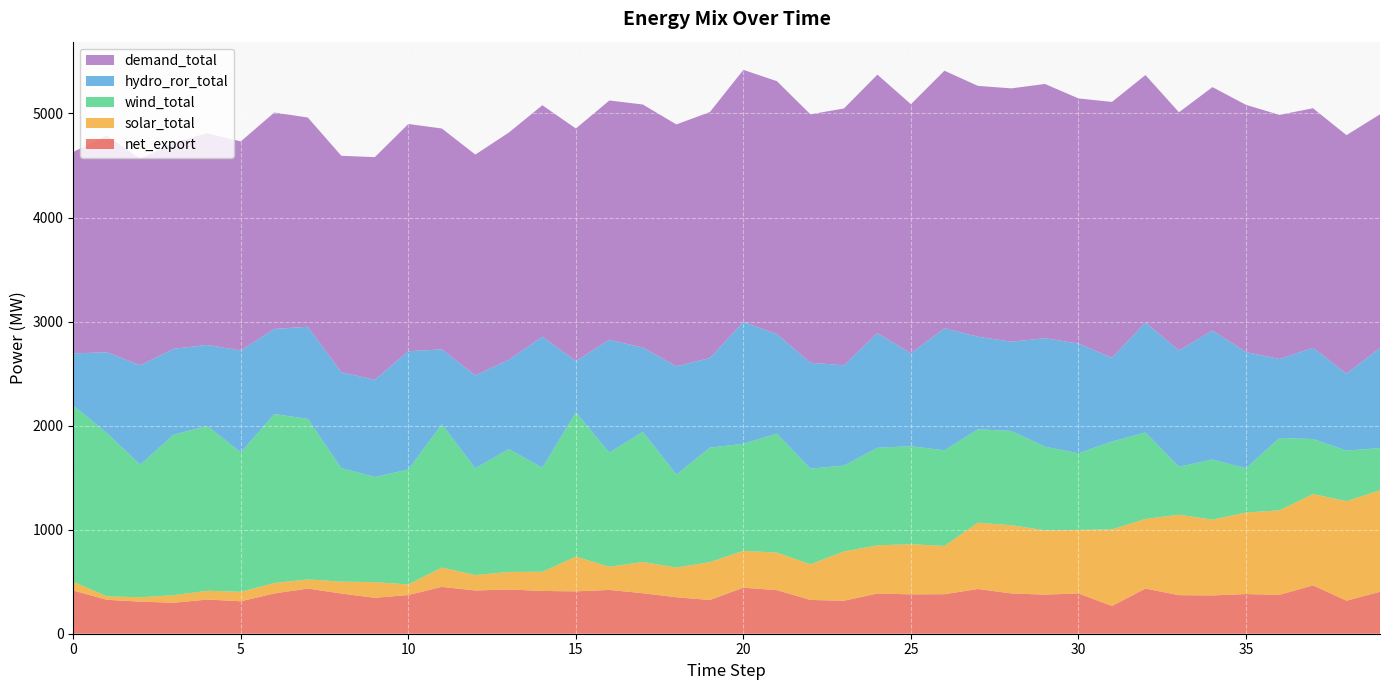

Reading right to left, what are all the values shown in this chart?

net_export: 39=403.1	38=317.4	37=464.9	36=373.7	35=381.2	34=368.0	33=370.5	32=434.0	31=266.6	30=387.3	29=375.7	28=387.1	27=430.0	26=379.9	25=378.3	24=386.8	23=317.0	22=324.6	21=418.8	20=442.6	19=324.3	18=350.4	17=389.3	16=421.0	15=407.2	14=411.2	13=425.3	12=415.6	11=450.0	10=372.0	9=345.5	8=386.4	7=433.8	6=387.3	5=311.9	4=328.6	3=297.8	2=308.2	1=326.3	0=415.1
solar_total: 39=975.8	38=956.5	37=877.5	36=812.9	35=783.7	34=728.2	33=773.3	32=669.4	31=735.9	30=610.3	29=618.6	28=655.4	27=637.4	26=463.7	25=482.1	24=463.0	23=473.5	22=343.1	21=360.8	20=354.0	19=364.0	18=285.8	17=300.3	16=222.9	15=333.8	14=184.1	13=169.0	12=148.3	11=186.1	10=101.8	9=150.3	8=114.3	7=88.0	6=100.0	5=90.6	4=84.5	3=72.5	2=42.4	1=33.3	0=84.1
wind_total: 39=405.7	38=486.1	37=529.1	36=694.7	35=425.6	34=577.5	33=461.1	32=830.5	31=844.1	30=737.2	29=803.5	28=906.4	27=897.2	26=919.1	25=941.9	24=937.4	23=824.9	22=919.1	21=1143.5	20=1028.6	19=1100.3	18=893.6	17=1251.0	16=1097.2	15=1386.3	14=999.4	13=1180.4	12=1026.2	11=1378.4	10=1104.1	9=1010.9	8=1091.8	7=1543.1	6=1623.8	5=1340.2	4=1583.2	3=1543.3	2=1274.1	1=1569.2	0=1694.8
hydro_ror_total: 39=962.3	38=738.6	37=877.0	36=759.2	35=1116.1	34=1240.1	33=1117.5	32=1057.8	31=805.0	30=1054.1	29=1042.5	28=857.1	27=890.4	26=1173.2	25=892.9	24=1102.3	23=964.3	22=1018.2	21=957.5	20=1170.3	19=860.5	18=1040.6	17=809.3	16=1084.3	15=494.3	14=1260.0	13=858.4	12=892.5	11=718.2	10=1137.4	9=933.6	8=920.9	7=885.5	6=818.1	5=979.7	4=779.5	3=825.5	2=955.4	1=776.1	0=500.7
demand_total: 39=2245.4	38=2293.3	37=2302.0	36=2346.2	35=2376.4	34=2339.9	33=2289.6	32=2377.8	31=2459.6	30=2356.1	29=2443.7	28=2435.4	27=2410.5	26=2475.2	25=2394.4	24=2484.2	23=2468.5	22=2387.4	21=2430.3	20=2423.9	19=2365.0	18=2324.6	17=2336.5	16=2299.8	15=2234.1	14=2224.8	13=2183.9	12=2122.6	11=2123.3	10=2184.0	9=2140.1	8=2080.2	7=2010.7	6=2080.5	5=2009.3	4=2034.6	3=1984.5	2=1983.8	1=2083.2	0=1936.3